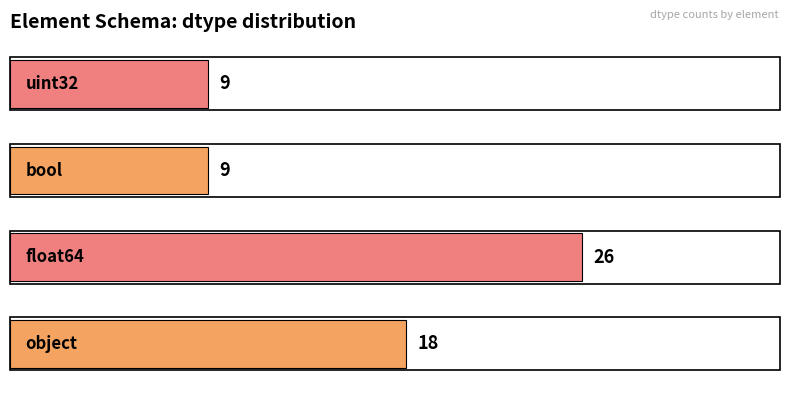

Count the values in the range 9 to 26.

4